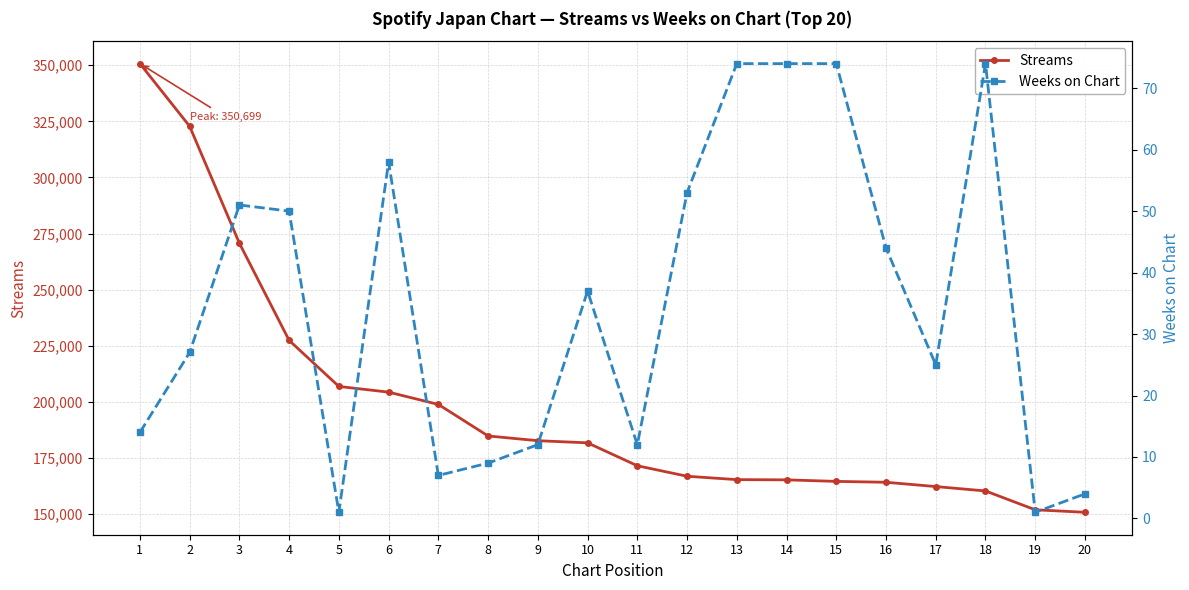

List the labels in order of Weeks on Chart value, largest first.

13, 14, 15, 18, 6, 12, 3, 4, 16, 10, 2, 17, 1, 9, 11, 8, 7, 20, 5, 19